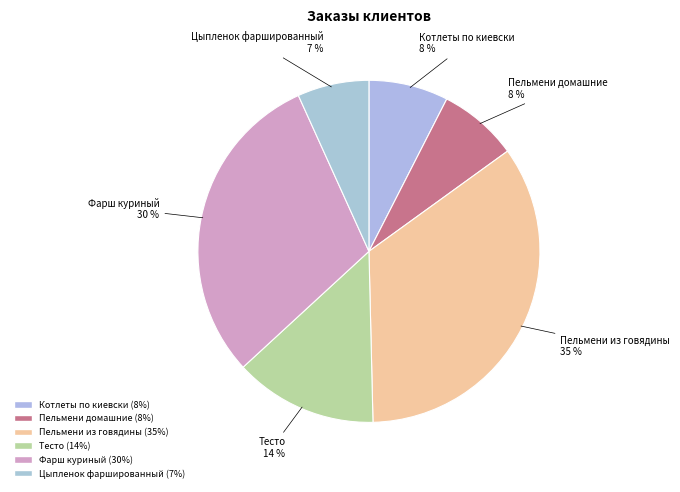

Does Цыпленок фаршированный represent more than half of the total?

No